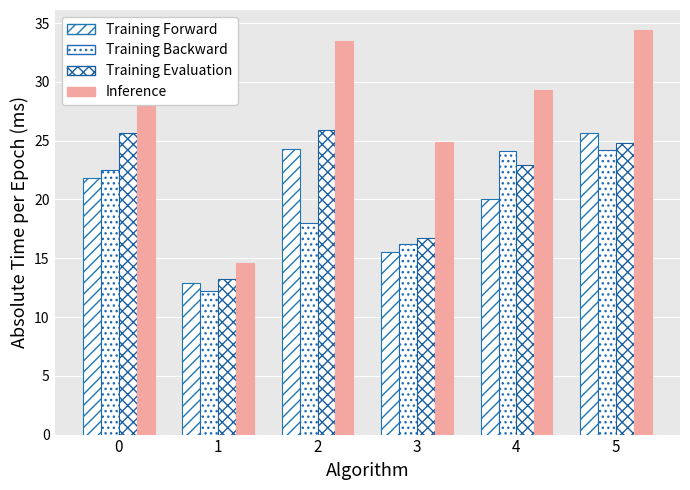

What is the total value across all series at 2?

101.7